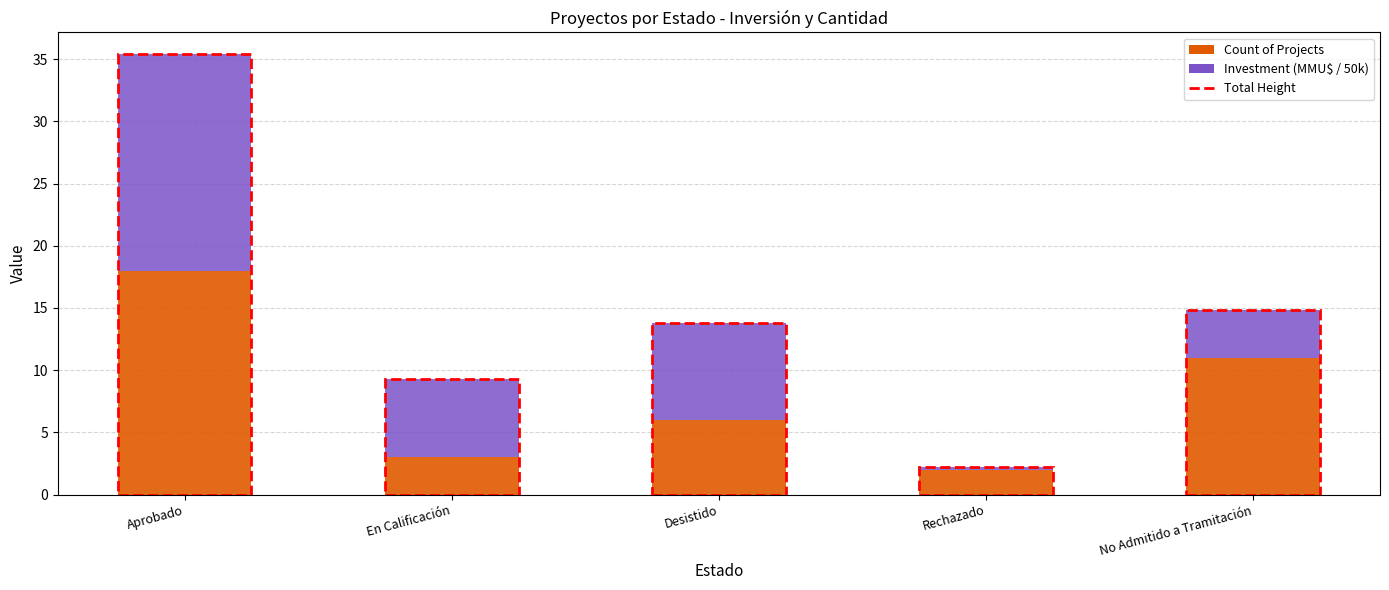

What is the difference between the second highest and second lowest values in the Count of Projects series?

8.0